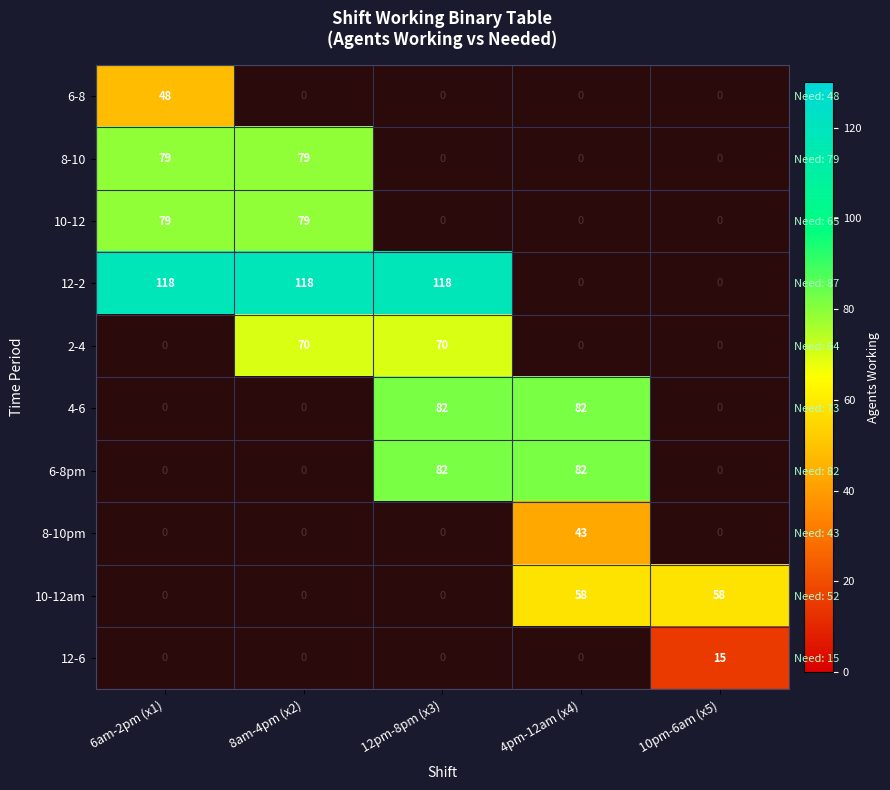

What is the maximum value for 6-8?

48.0